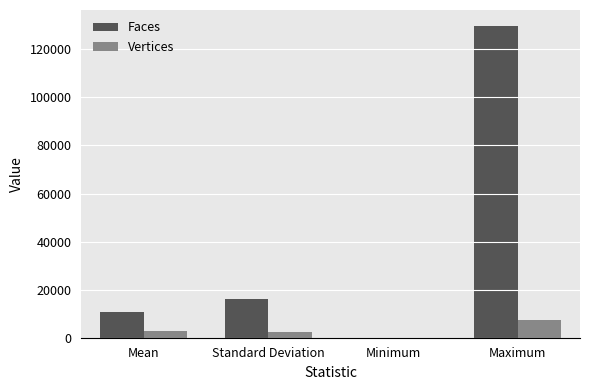

At which category is the sum across all series the highest?

Maximum